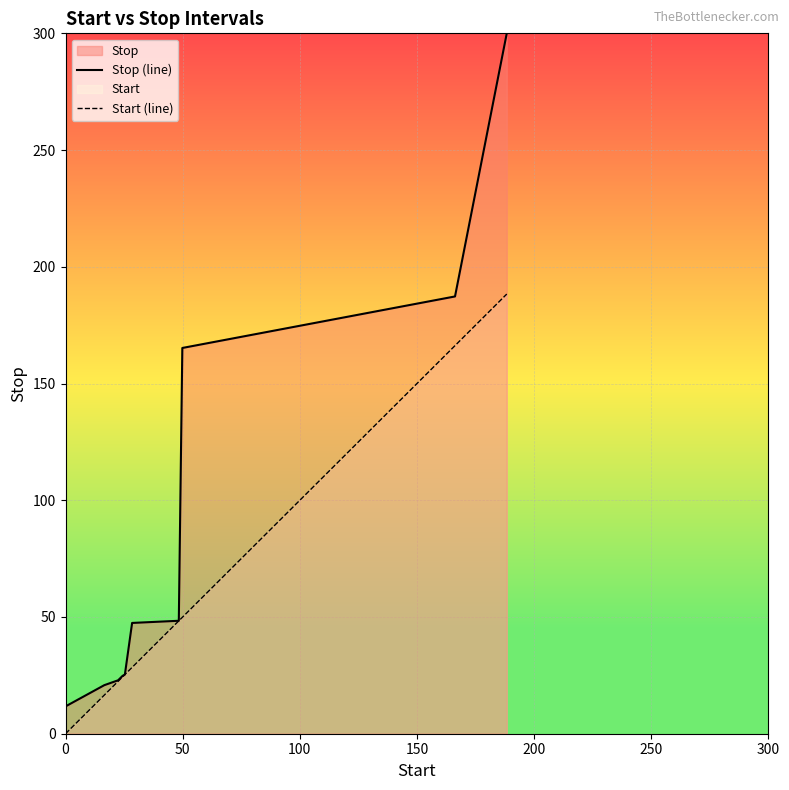

Which series has the largest total across all categories?

Stop (line)